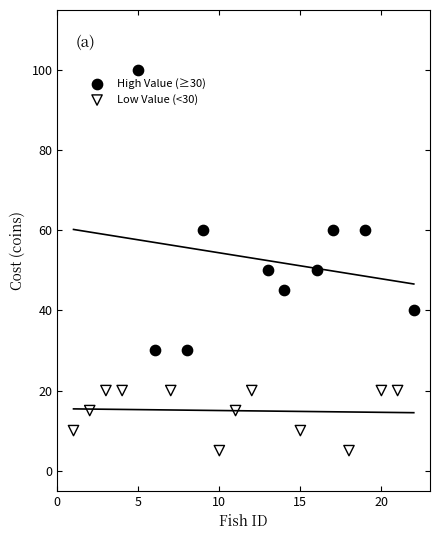

Which series contains the highest Y value?

High Value (≥30)